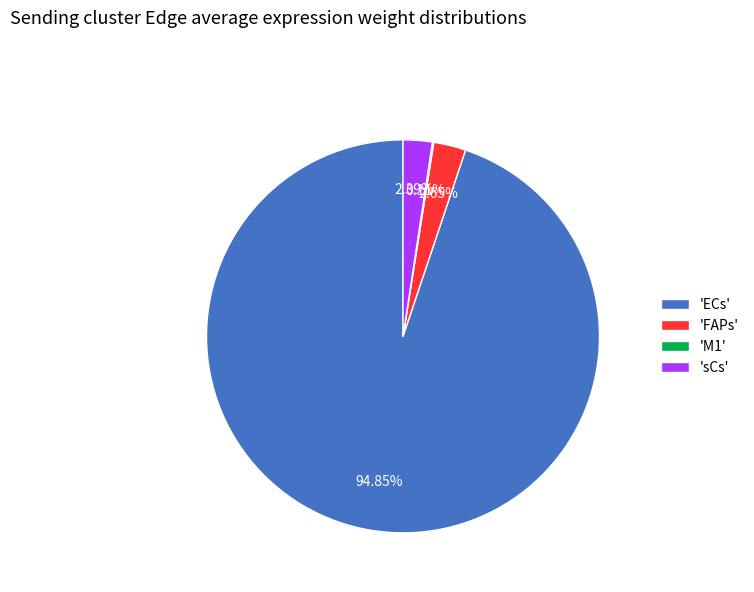

What is the largest slice in the pie chart?

'ECs'